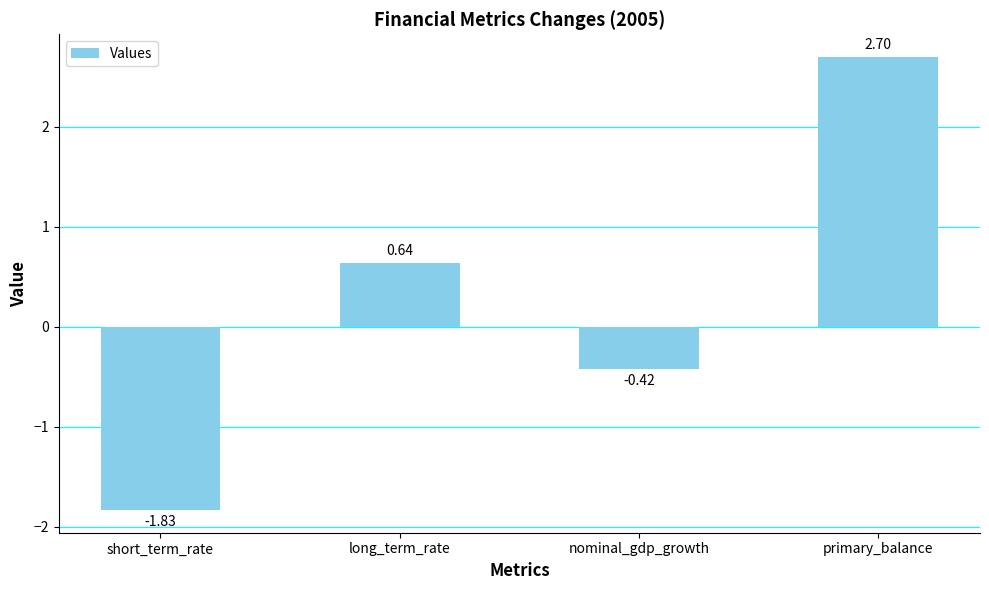

What position from the left is primary_balance?

4